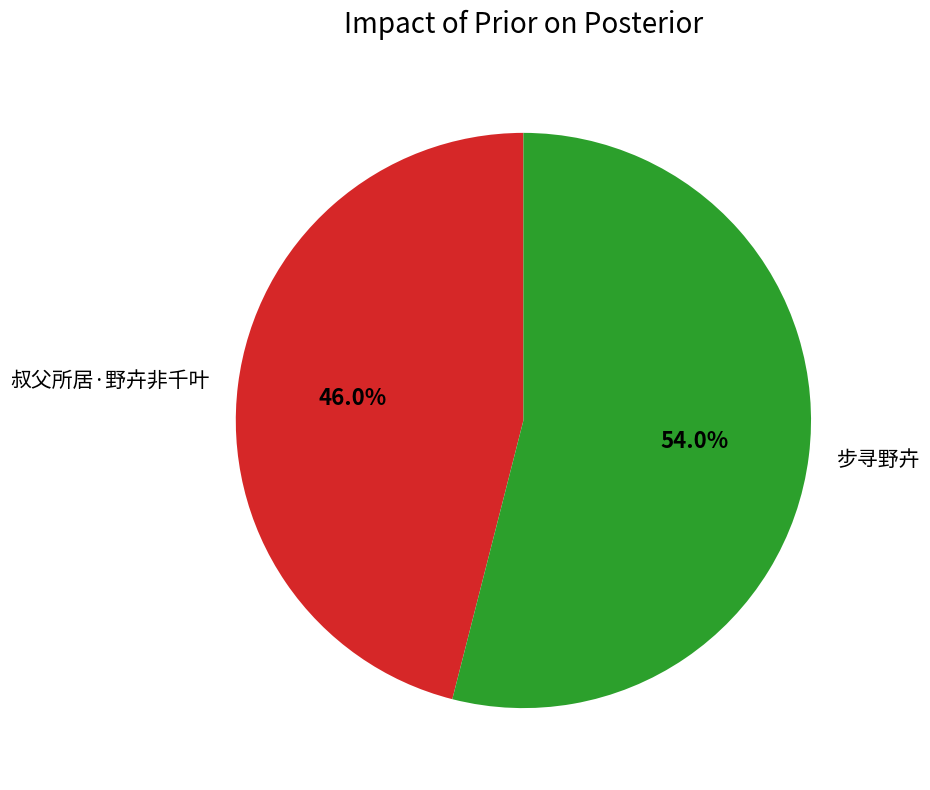

Which category has the biggest portion of the pie?

步寻野卉